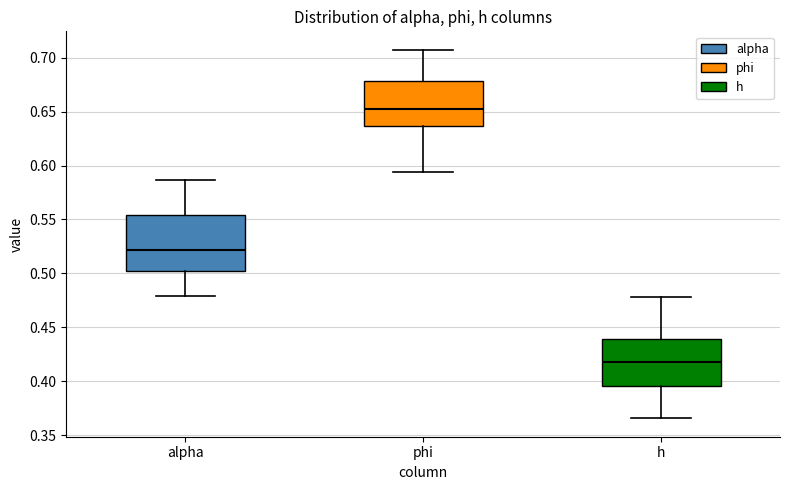

Which box is the tallest, from its lower edge to its upper edge?

alpha